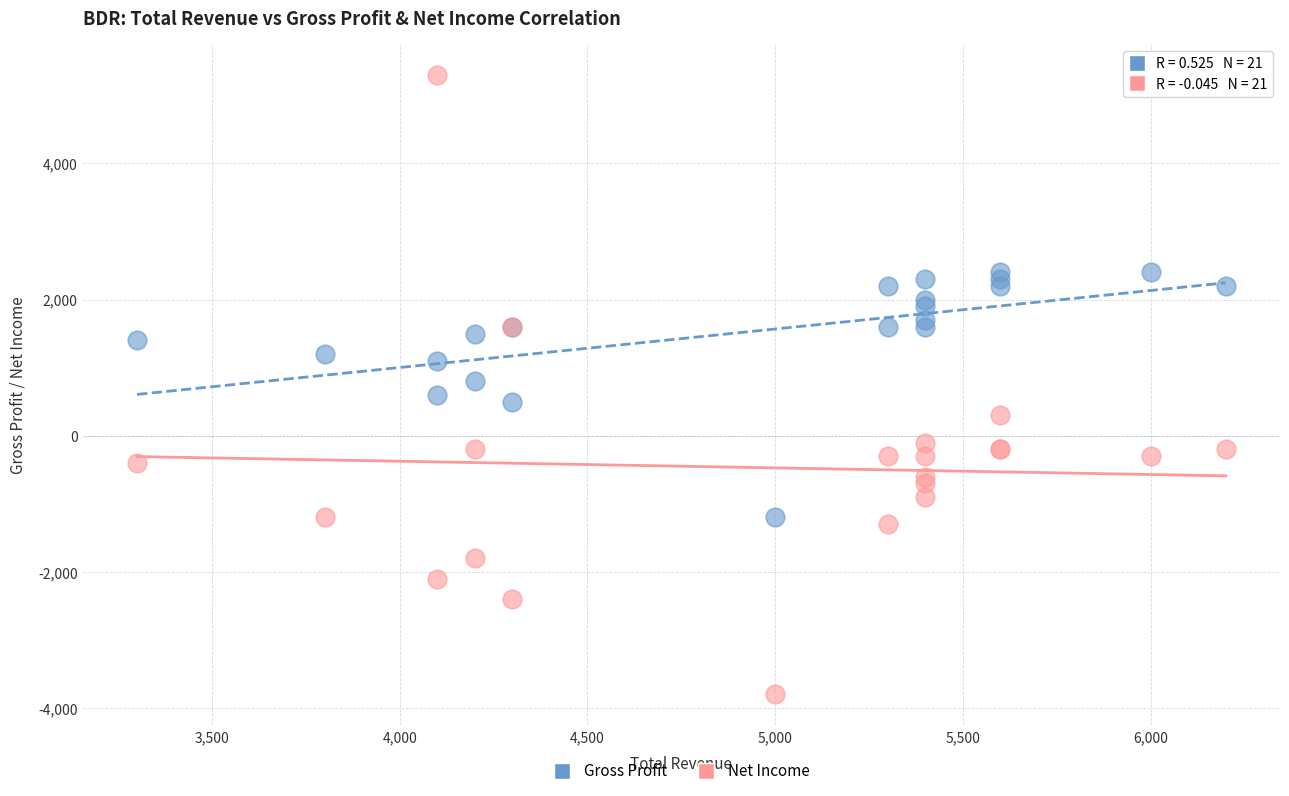

Which series contains the highest Y value?

Net Income